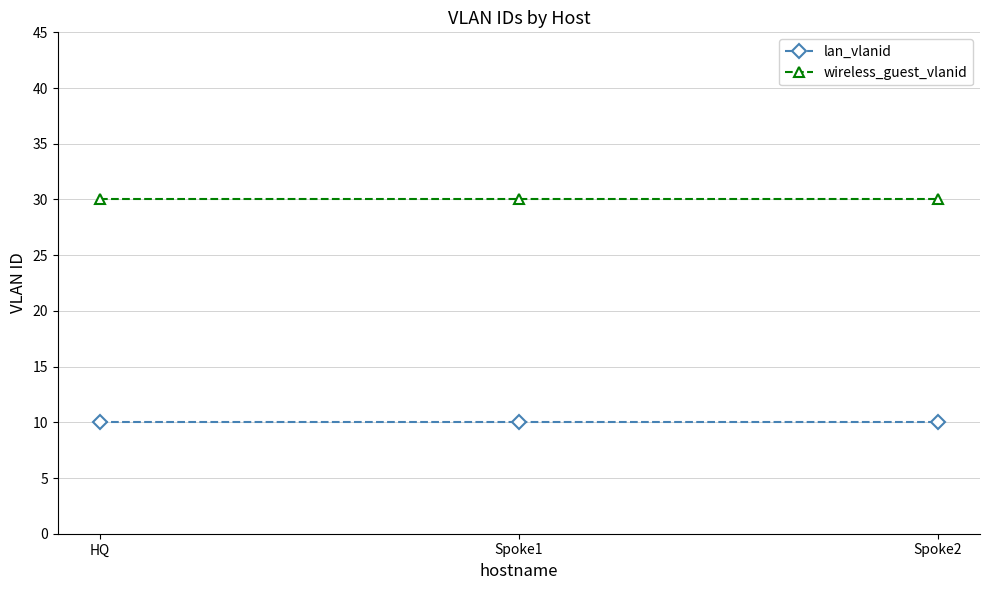

True or false: lan_vlanid has a value of 10 at Spoke2.

True